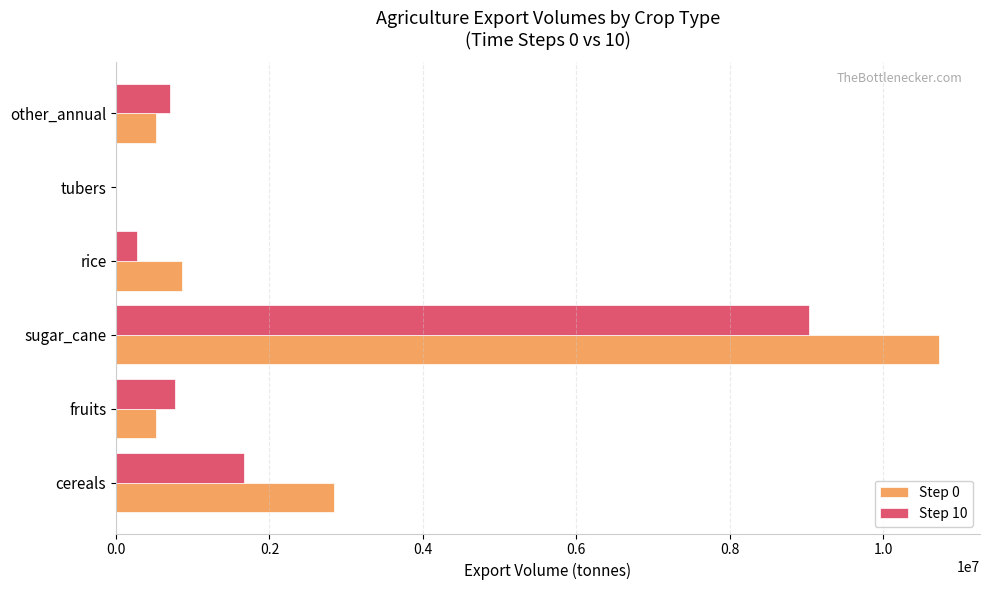

What is the sum of the Step 0 values at cereals and other_annual?

3365249.9